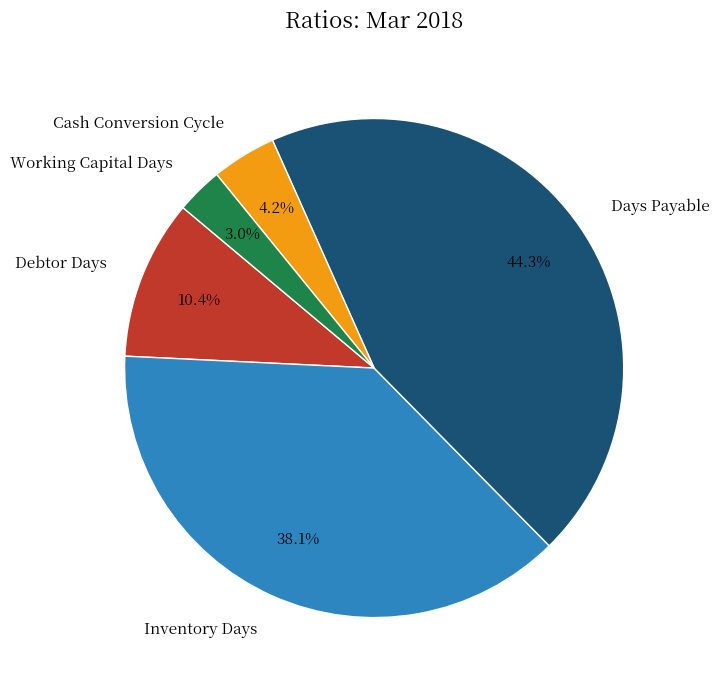

Which category has the biggest portion of the pie?

Days Payable